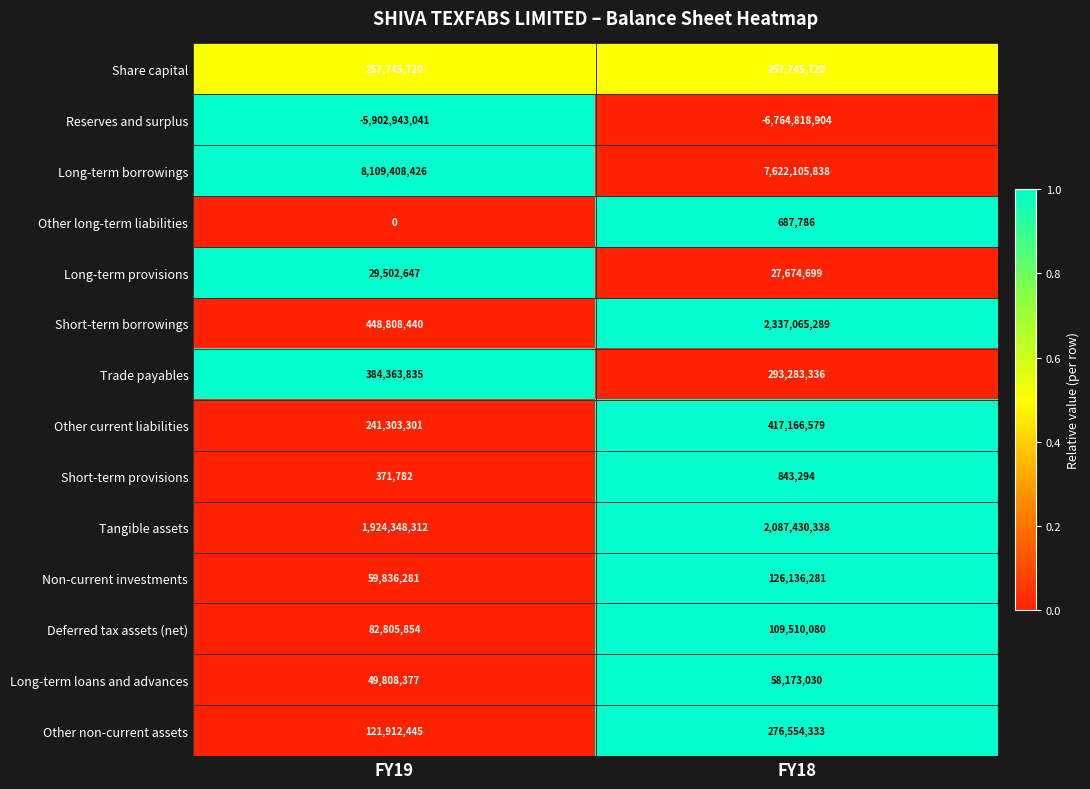

What is the approximate value of Long-term provisions at FY19, to the nearest 50?

29502650